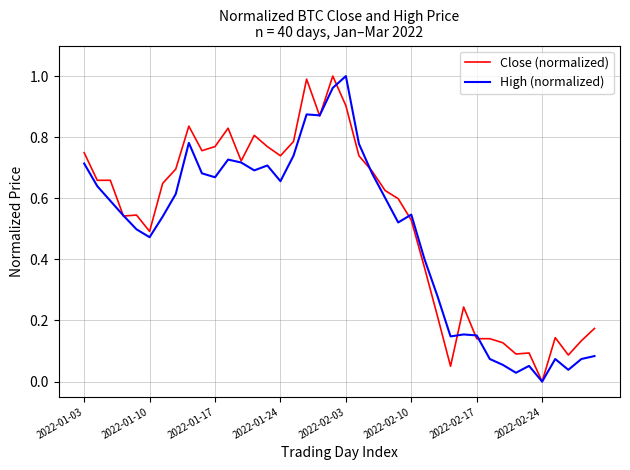

Rank the series by their maximum value, from highest to lowest.

Close (normalized), High (normalized)